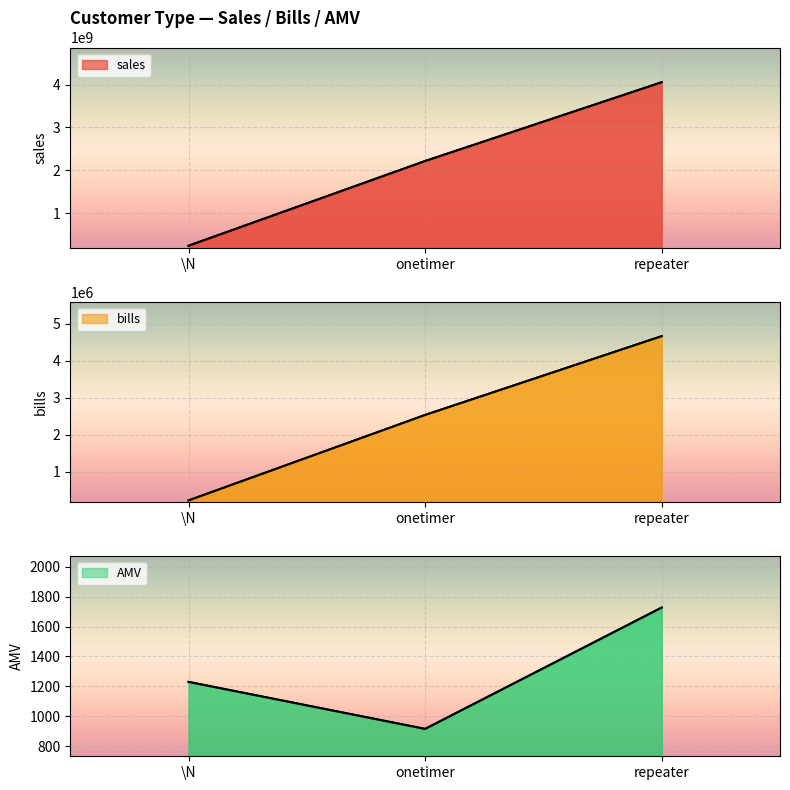

Reading right to left, extract all data points from this chart.

sales: repeater=4053344500.9	onetimer=2217657106.5	\N=242967676.8
bills: repeater=4665755.0	onetimer=2533321.0	\N=219719.0
AMV: repeater=1727.2	onetimer=915.2	\N=1229.7